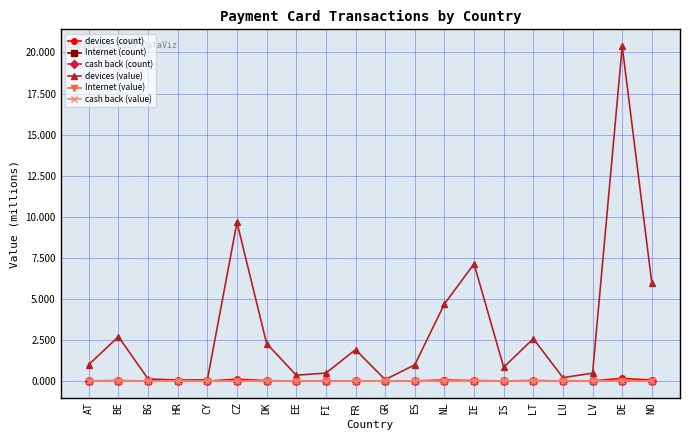

Reading left to right, what are all the values shown in this chart?

devices (count): AT=0.0	BE=0.0	BG=0.0	HR=0.0	CY=0.0	CZ=0.1	DK=0.0	EE=0.0	FI=0.0	FR=0.0	GR=0.0	ES=0.0	NL=0.1	IE=0.0	IS=0.0	LT=0.0	LU=0.0	LV=0.0	DE=0.2	NO=0.1
Internet (count): AT=0.0	BE=0.0	BG=0.0	HR=0.0	CY=0.0	CZ=0.0	DK=0.0	EE=0.0	FI=0.0	FR=0.0	GR=0.0	ES=0.0	NL=0.0	IE=0.0	IS=0.0	LT=0.0	LU=0.0	LV=0.0	DE=0.0	NO=0.0
cash back (count): AT=0.0	BE=0.0	BG=0.0	HR=0.0	CY=0.0	CZ=0.0	DK=0.0	EE=0.0	FI=0.0	FR=0.0	GR=0.0	ES=0.0	NL=0.0	IE=0.0	IS=0.0	LT=0.0	LU=0.0	LV=0.0	DE=0.0	NO=0.0
devices (value): AT=1.0	BE=2.7	BG=0.1	HR=0.1	CY=0.1	CZ=9.7	DK=2.3	EE=0.4	FI=0.5	FR=1.9	GR=0.1	ES=1.0	NL=4.7	IE=7.1	IS=0.8	LT=2.6	LU=0.2	LV=0.5	DE=20.4	NO=6.0
Internet (value): AT=0.0	BE=0.0	BG=0.0	HR=0.0	CY=0.0	CZ=0.0	DK=0.0	EE=0.0	FI=0.0	FR=0.0	GR=0.0	ES=0.0	NL=0.0	IE=0.0	IS=0.0	LT=0.0	LU=0.0	LV=0.0	DE=0.0	NO=0.0
cash back (value): AT=0.0	BE=0.0	BG=0.0	HR=0.0	CY=0.0	CZ=0.0	DK=0.0	EE=0.0	FI=0.0	FR=0.0	GR=0.0	ES=0.0	NL=0.0	IE=0.0	IS=0.0	LT=0.0	LU=0.0	LV=0.0	DE=0.0	NO=0.0